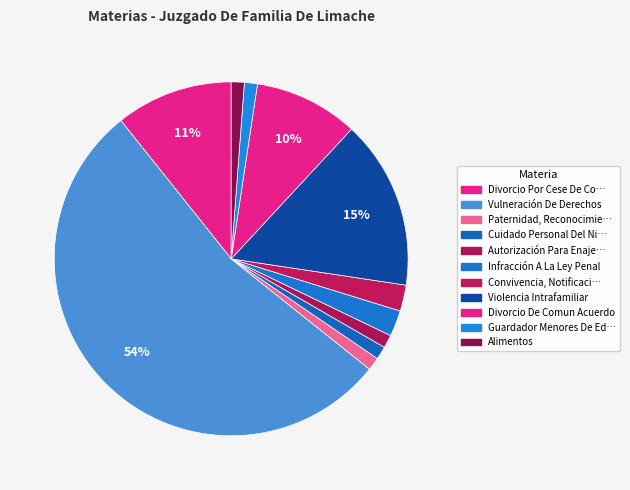

How many segments does this pie chart have?

11